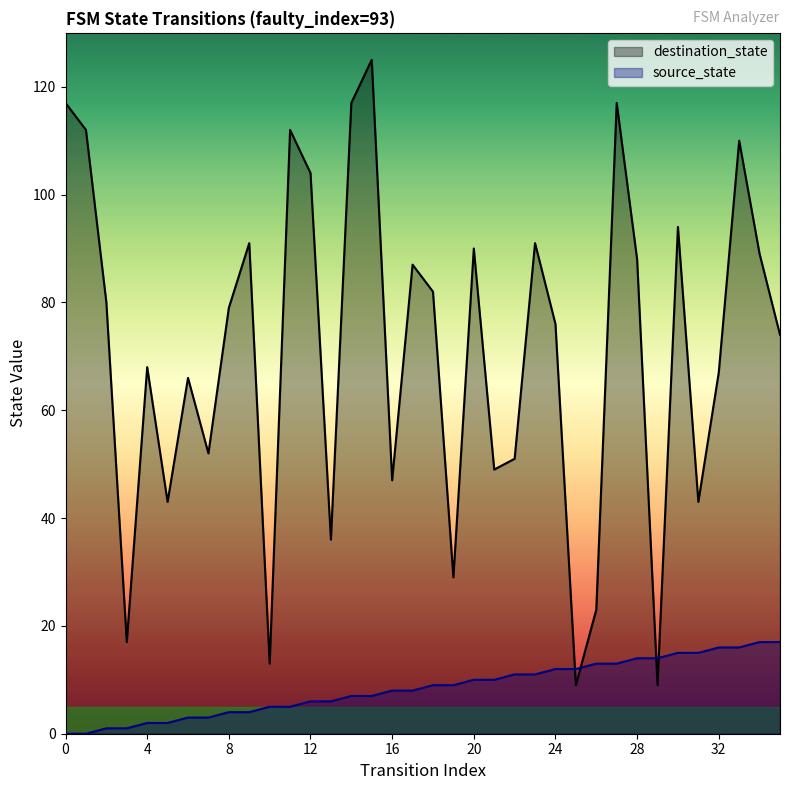

Reading left to right, what are all the values shown in this chart?

source_state: 0=0	1=0	2=1	3=1	4=2	5=2	6=3	7=3	8=4	9=4	10=5	11=5	12=6	13=6	14=7	15=7	16=8	17=8	18=9	19=9	20=10	21=10	22=11	23=11	24=12	25=12	26=13	27=13	28=14	29=14	30=15	31=15	32=16	33=16	34=17	35=17
destination_state: 0=117	1=112	2=80	3=17	4=68	5=43	6=66	7=52	8=79	9=91	10=13	11=112	12=104	13=36	14=117	15=125	16=47	17=87	18=82	19=29	20=90	21=49	22=51	23=91	24=76	25=9	26=23	27=117	28=88	29=9	30=94	31=43	32=67	33=110	34=89	35=74